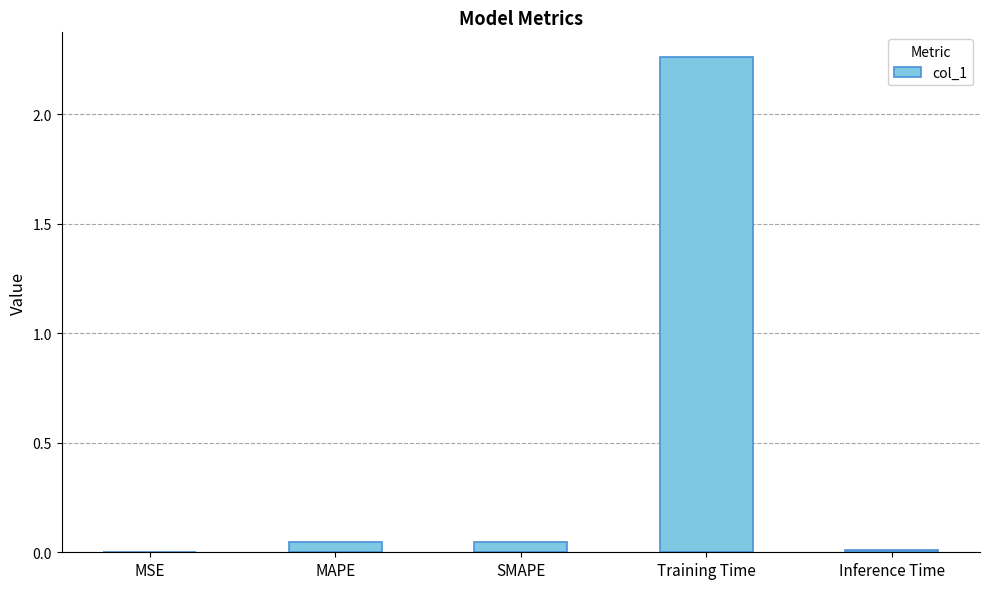

Does the chart contain stacked bars?

No